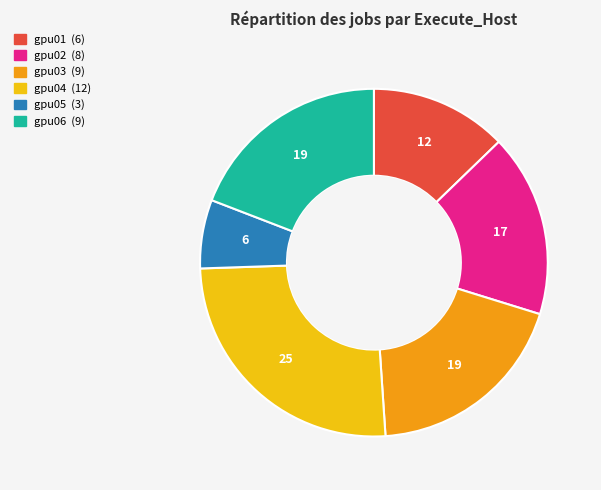

What is the largest slice in the pie chart?

gpu04